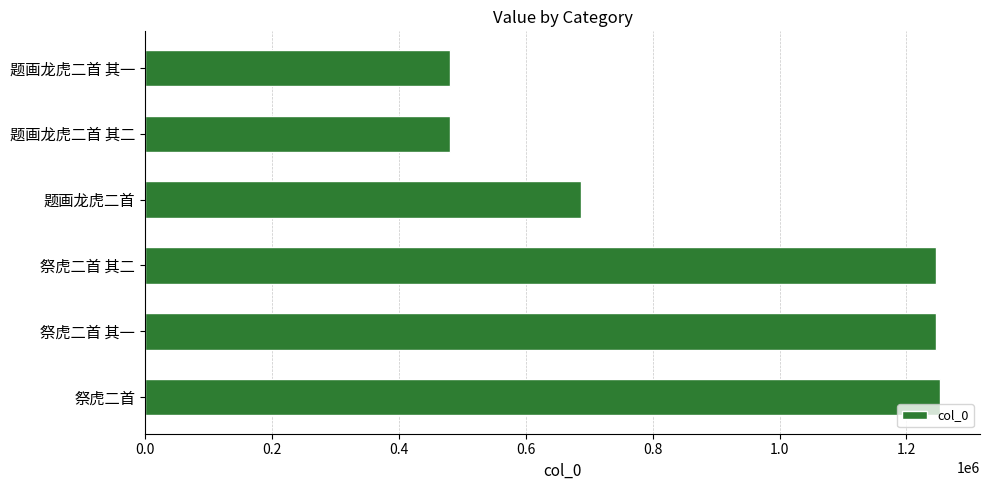

Read the value at 题画龙虎二首 其一.

480821